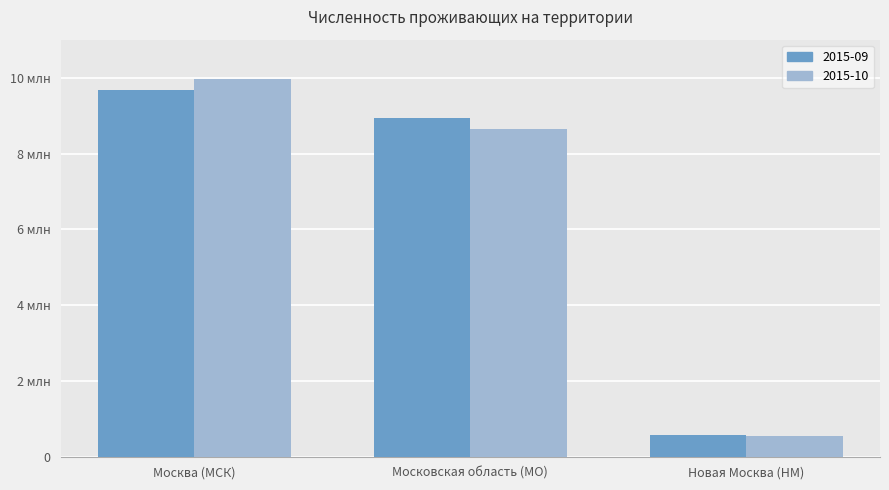

What is the label of the 2nd bar from the left?

Московская область (МО)